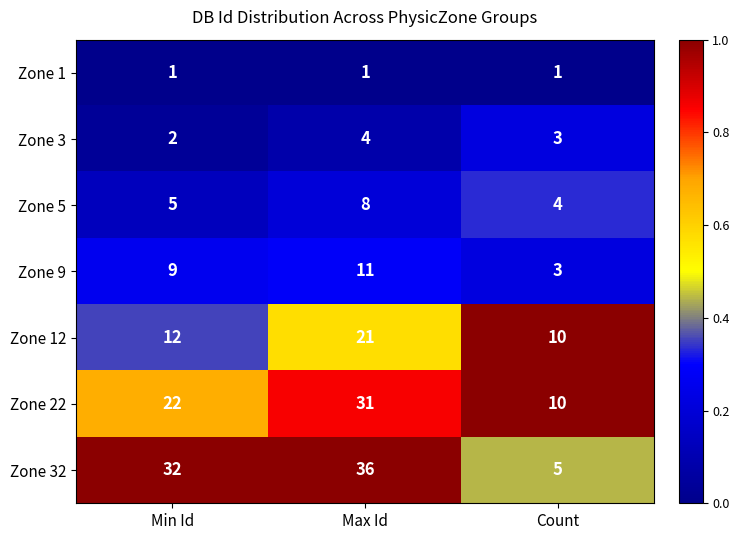

Reading left to right, what are all the values shown in this chart?

Zone 1: 1	1	1
Zone 3: 2	4	3
Zone 5: 5	8	4
Zone 9: 9	11	3
Zone 12: 12	21	10
Zone 22: 22	31	10
Zone 32: 32	36	5